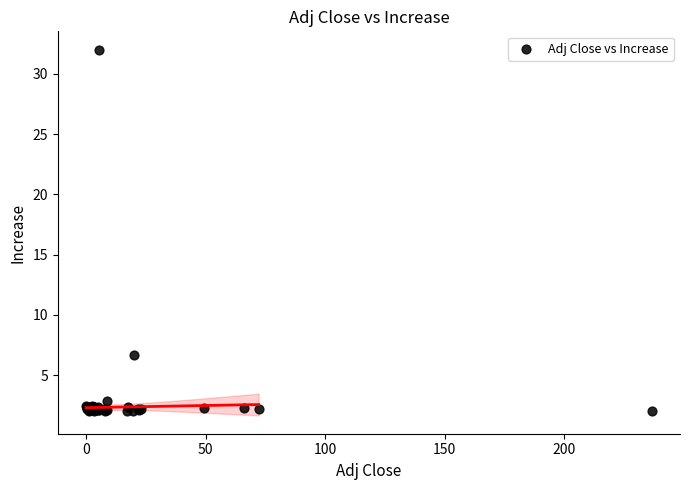

What Y value in the scatter plot is closest to 17?

6.7